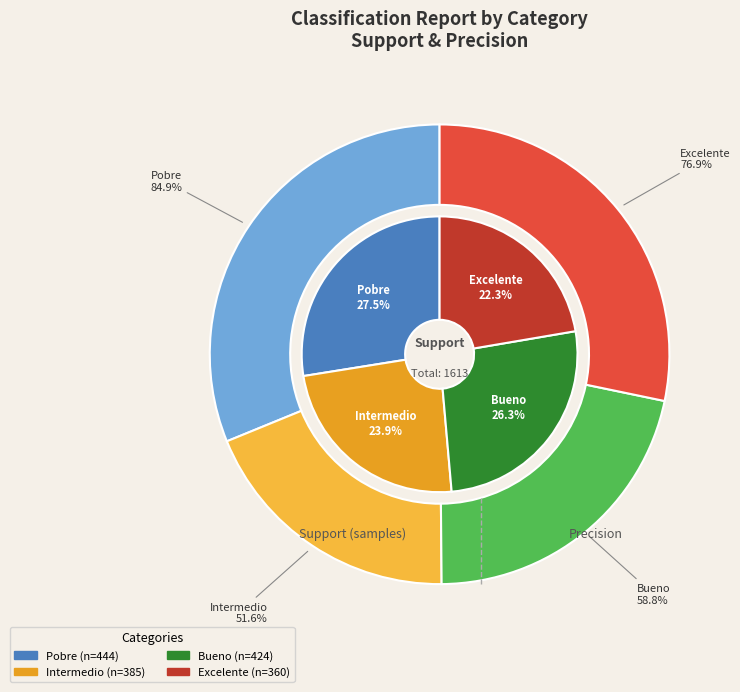

The Bueno slice represents 39% of the pie. True or false?

False